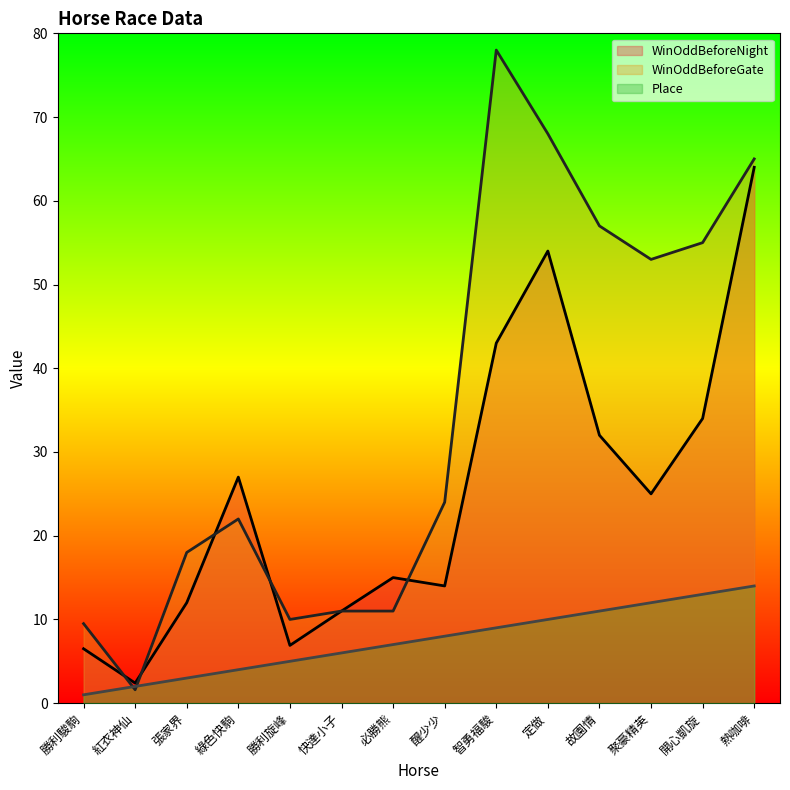

In WinOddBeforeNight, how many points are higher than both neighbors (excluding endpoints)?

3